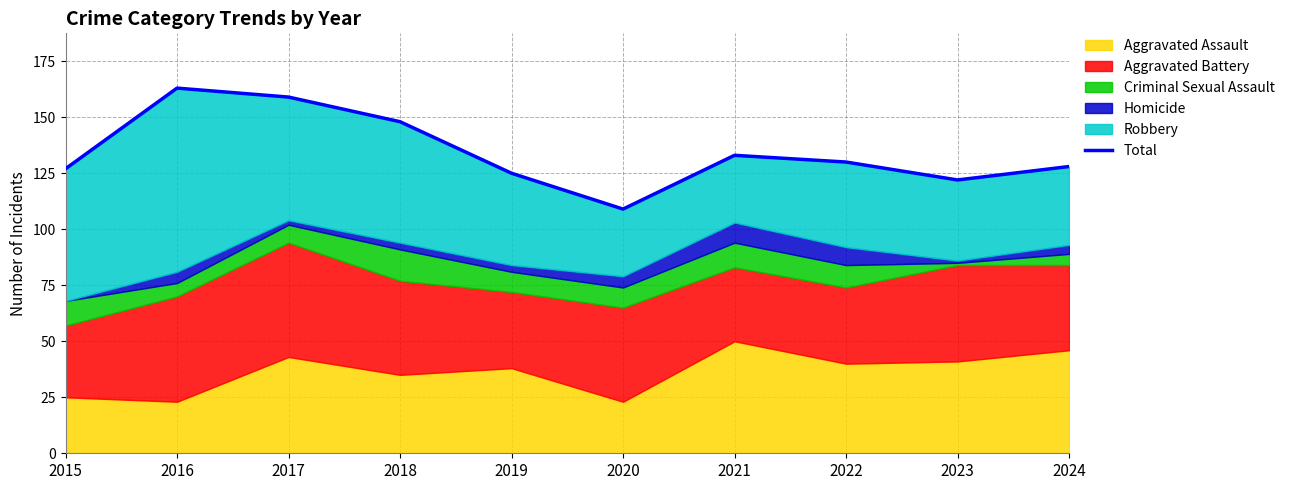

What value does the data have at 2017?

159